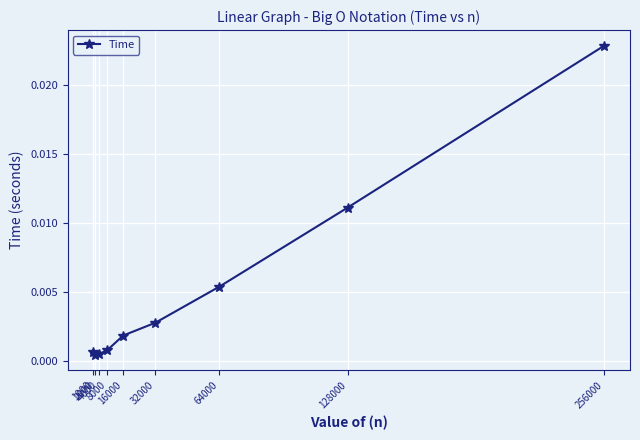

How many categories are shown in the chart?

9